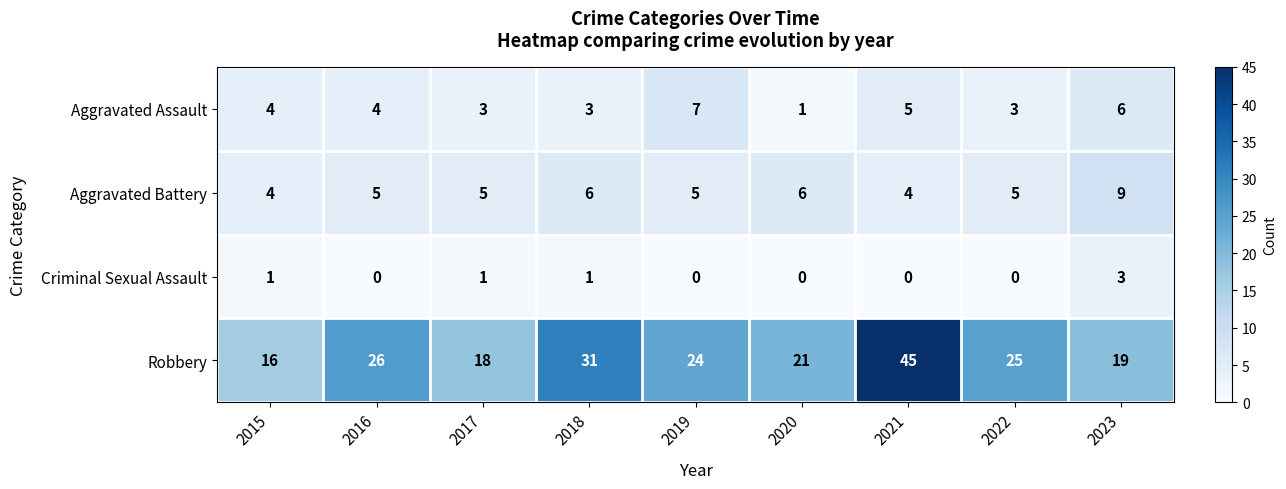

The value of Aggravated Battery at 2023 is 3. True or false?

False